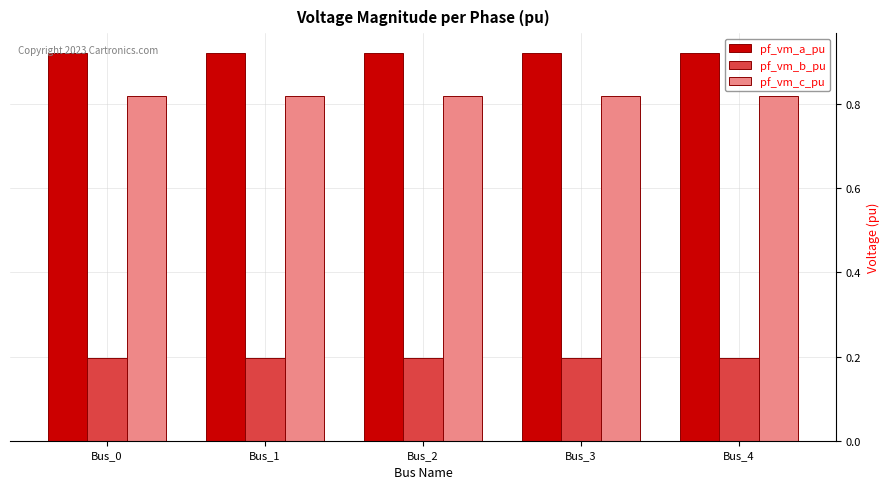

What is the difference between the highest and lowest values at Bus_3?

0.7